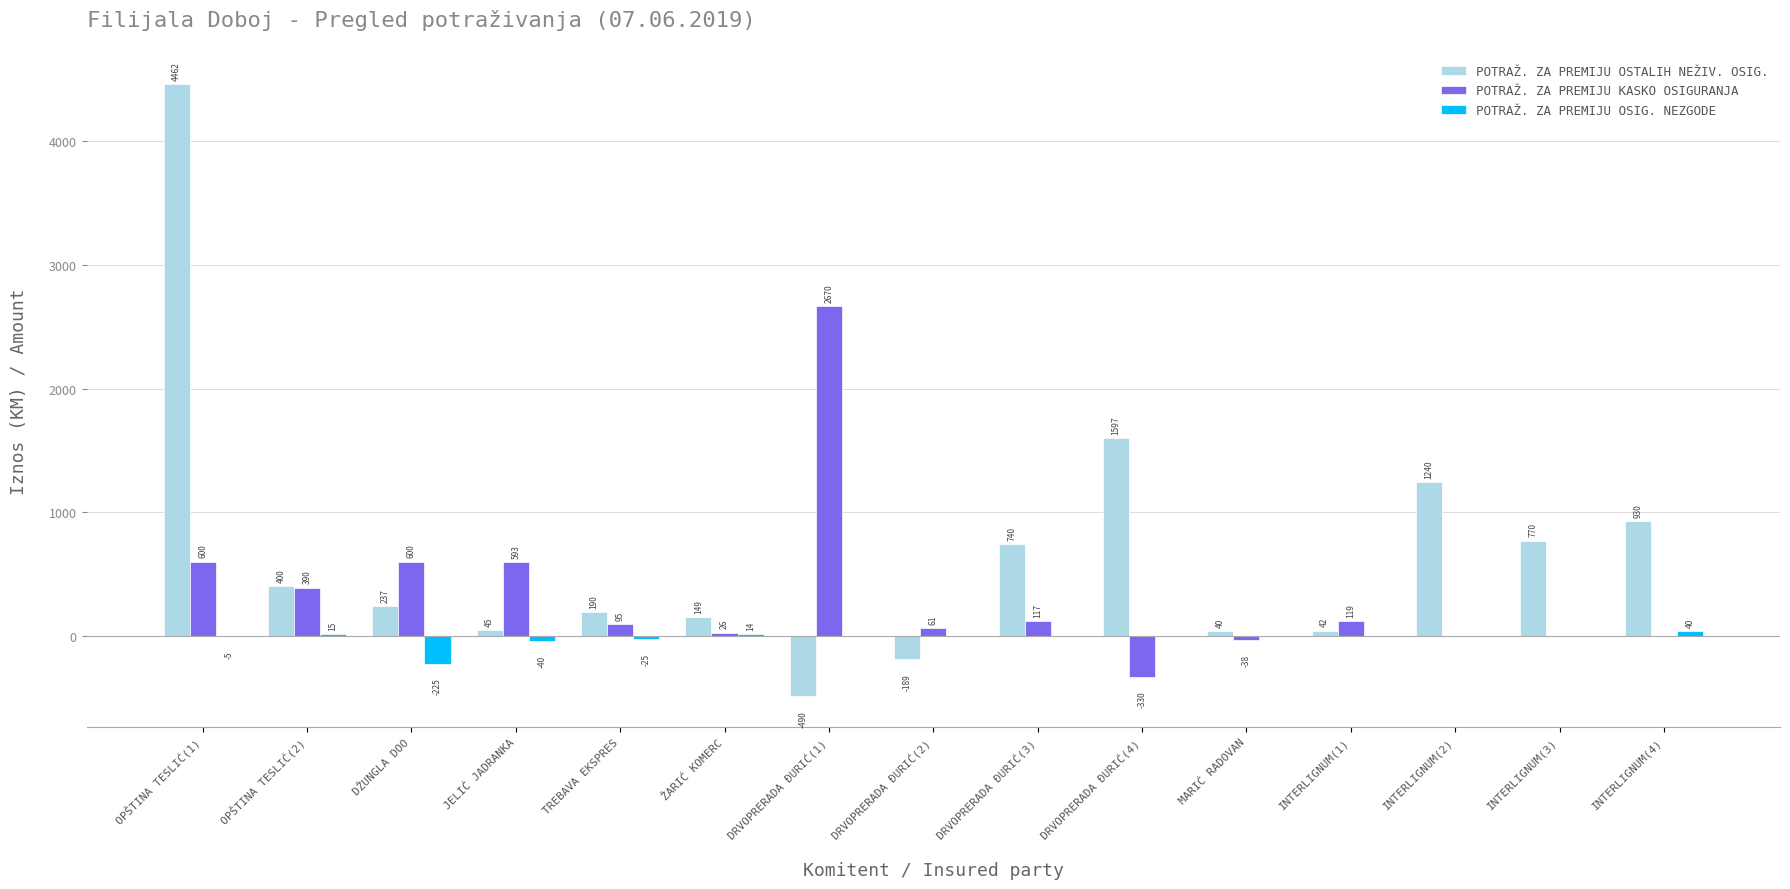

What is the sum of all POTRAŽ. ZA PREMIJU OSTALIH NEŽIV. OSIG. values?

10161.6